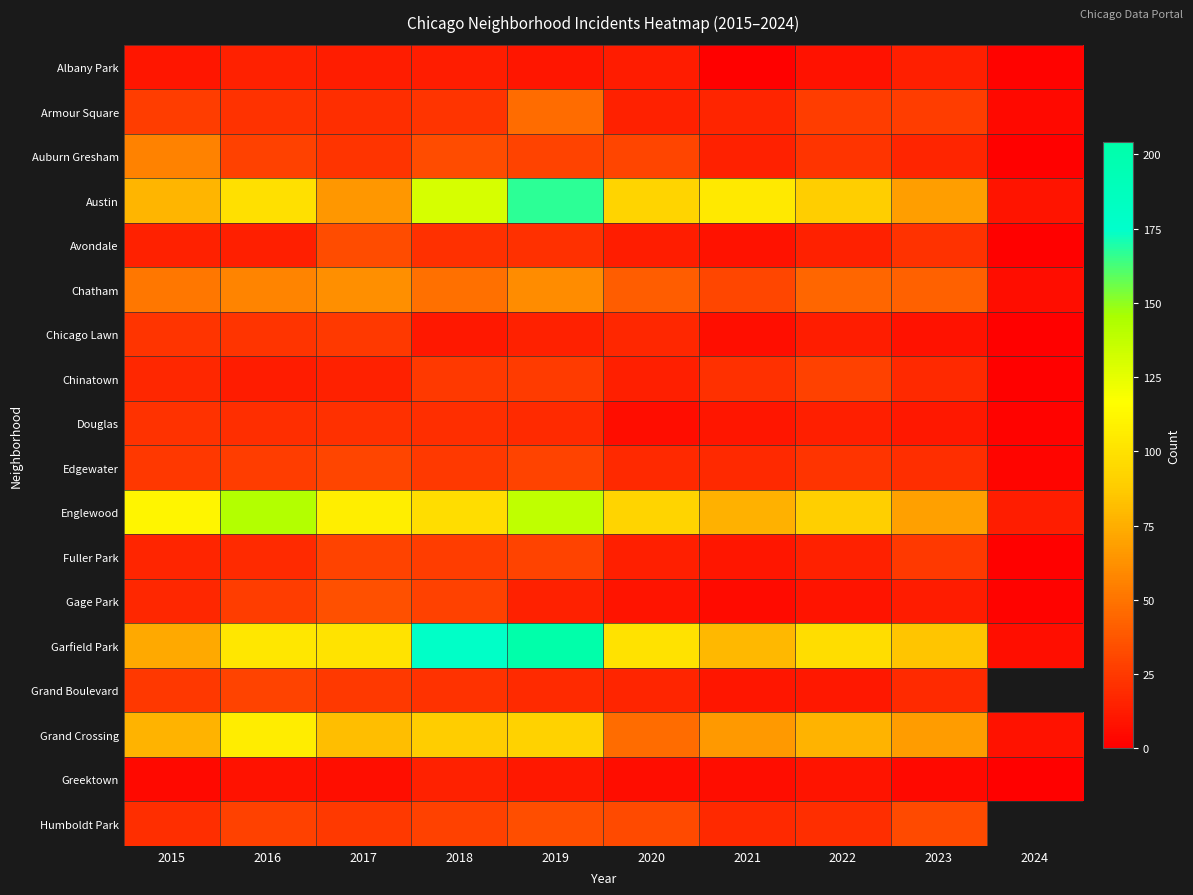

What is the minimum value shown in the chart?

1.0